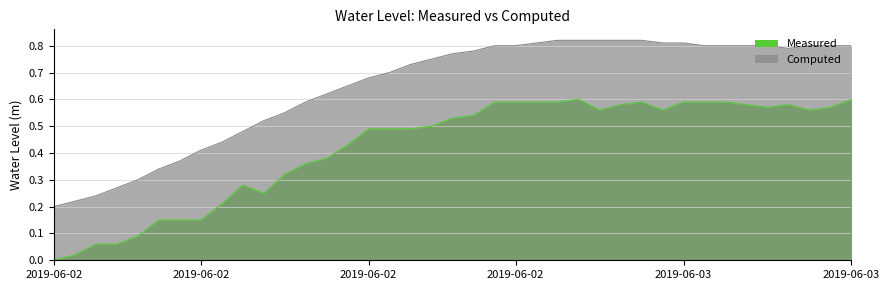

Does the chart display data point markers on the line(s)?

No